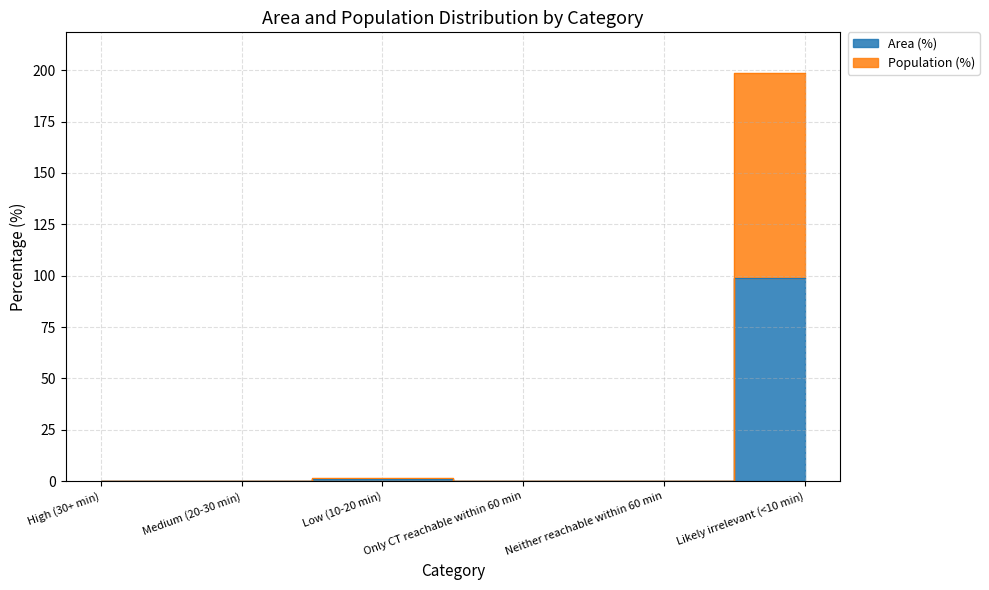

Is it true that Area (%) equals 0.0 at High (30+ min)?

True